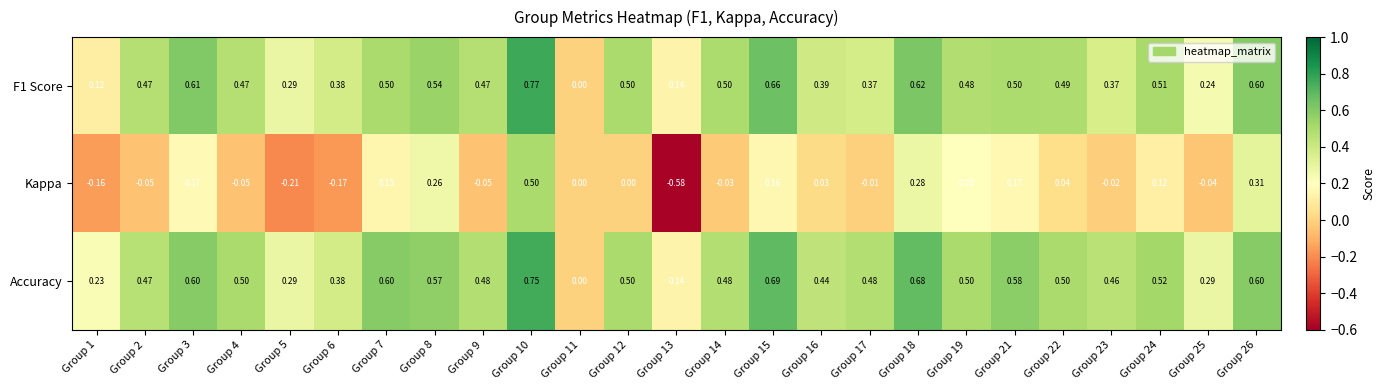

Between Group 5 and Group 25, which series saw the biggest shift?

Kappa